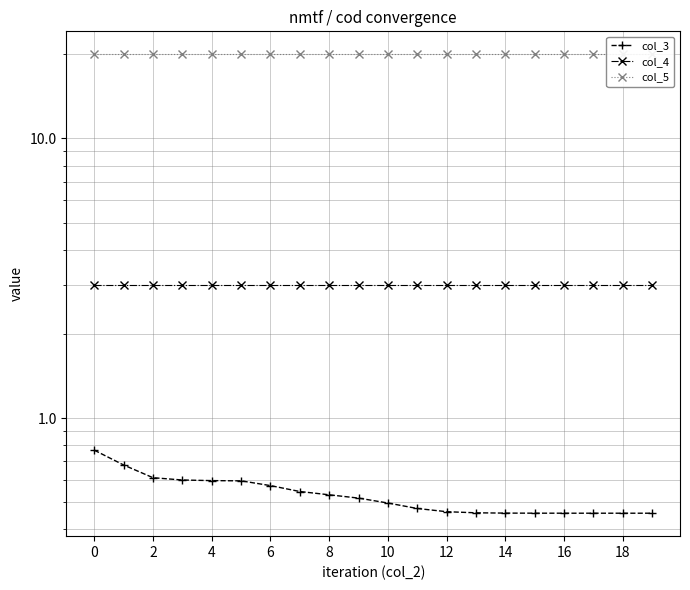

Does the chart have visible grid lines?

Yes